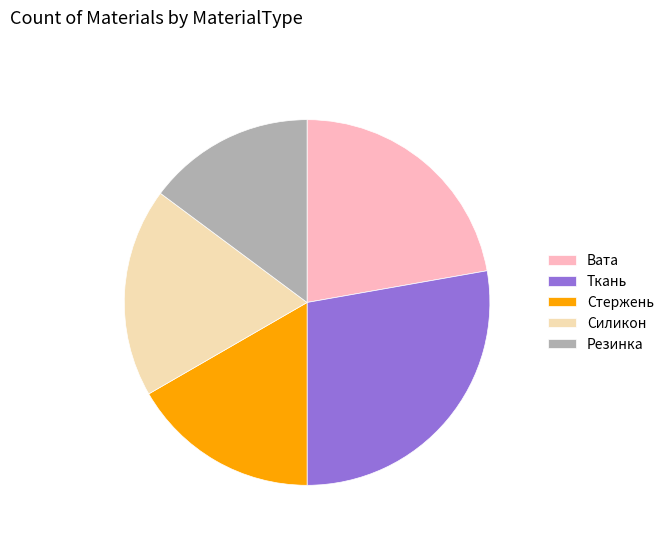

Which slice is the smallest?

Резинка